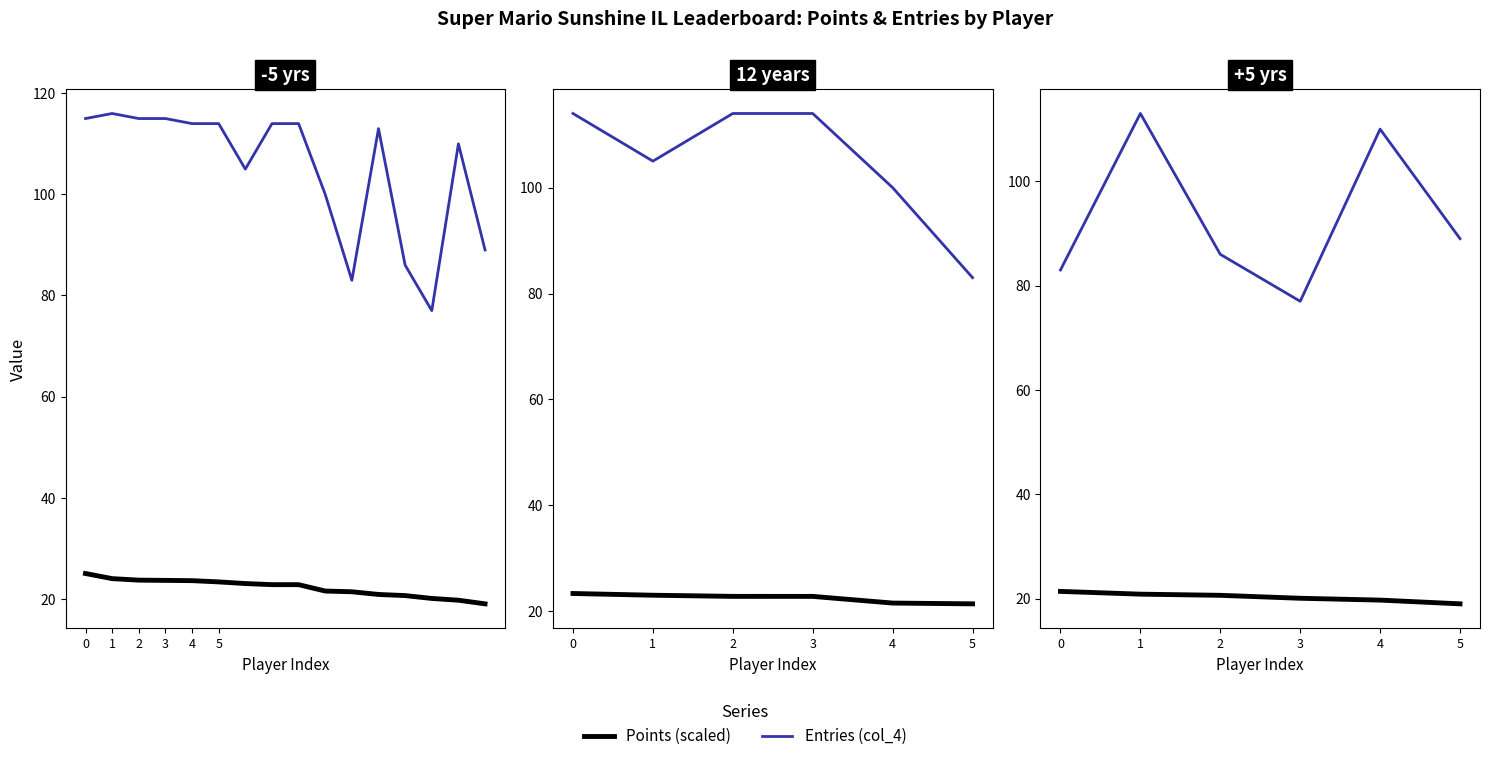

Is it true that Points equals 31.5 at 0?

False